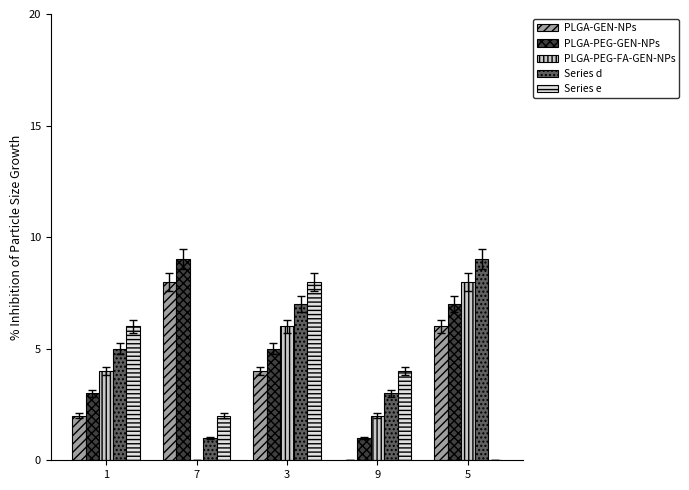

Between 1 and 5, which series saw the biggest shift?

Series e